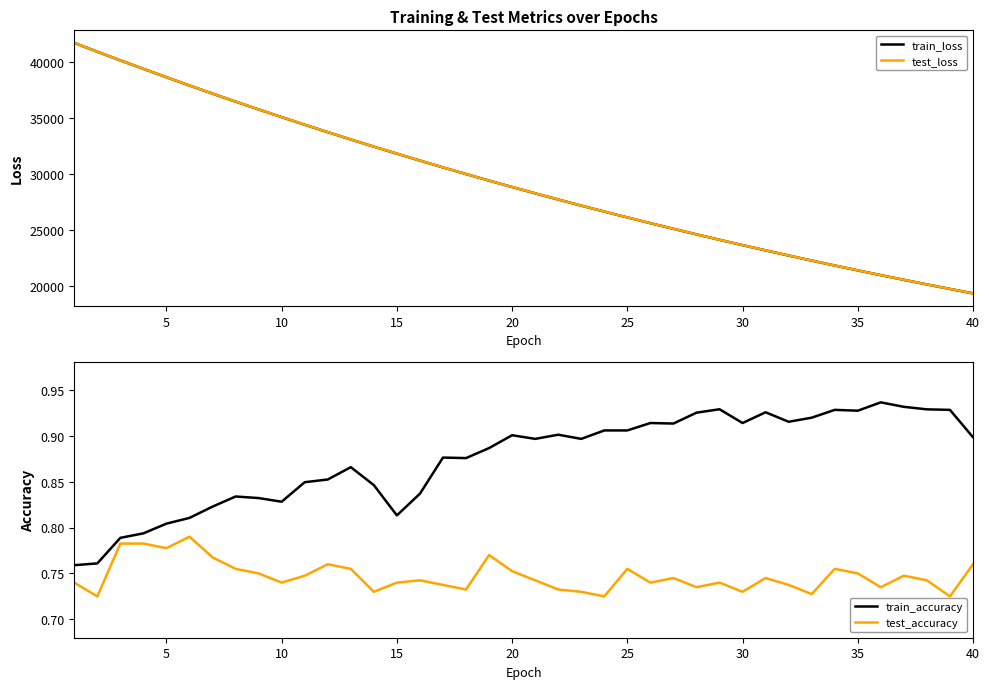

True or false: test_accuracy and train_accuracy cross at least once.

False